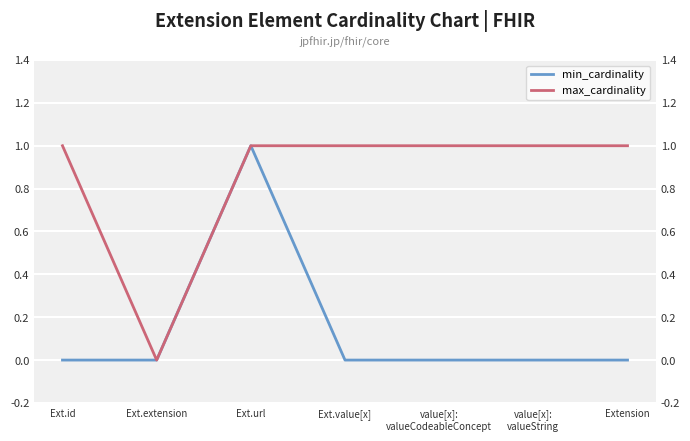

How many data points in min_cardinality are above 0?

1